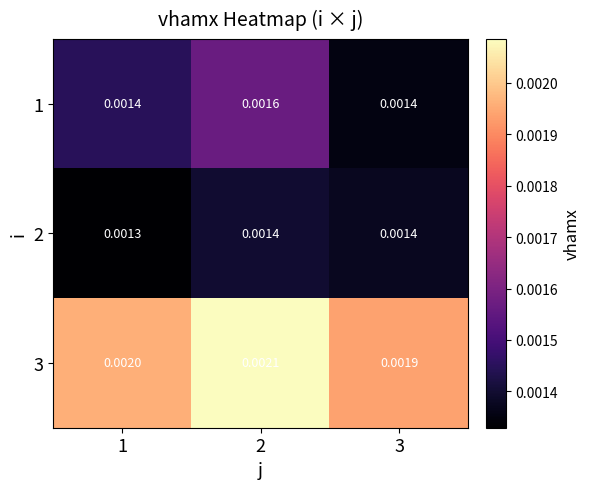

At which category does the chart reach its minimum across all series?

1